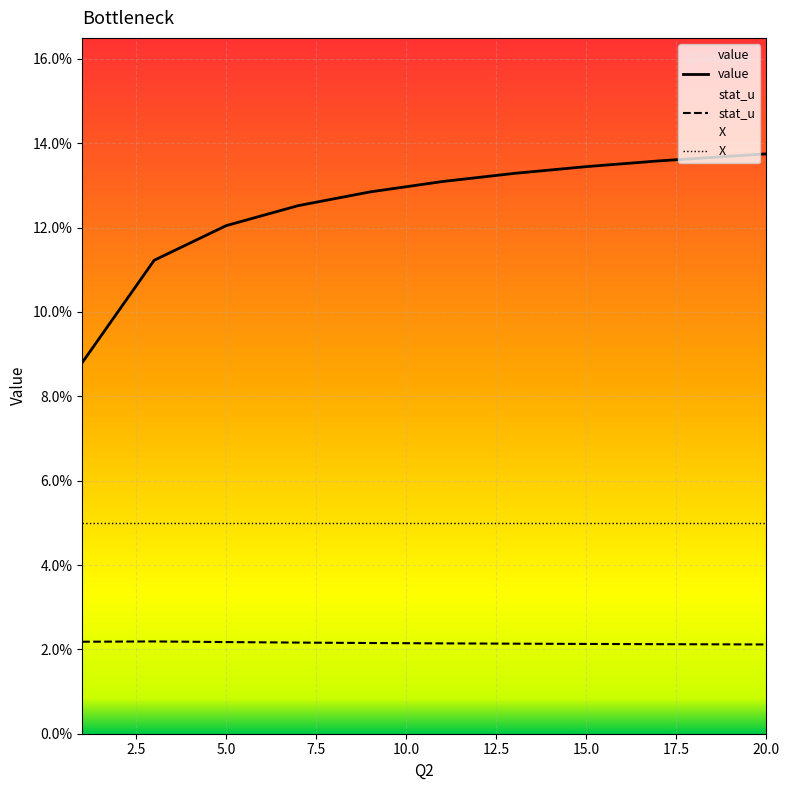

Reading left to right, extract all data points from this chart.

value: 0.1	0.1	0.1	0.1	0.1	0.1	0.1	0.1	0.1	0.1
stat_u: 0.0	0.0	0.0	0.0	0.0	0.0	0.0	0.0	0.0	0.0